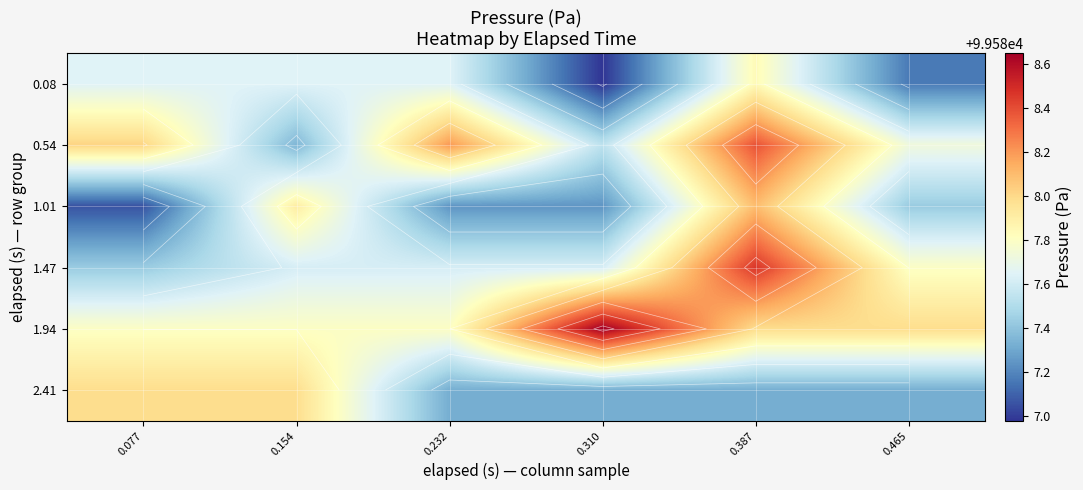

What is the total value across all series at 0.465?

597525.4